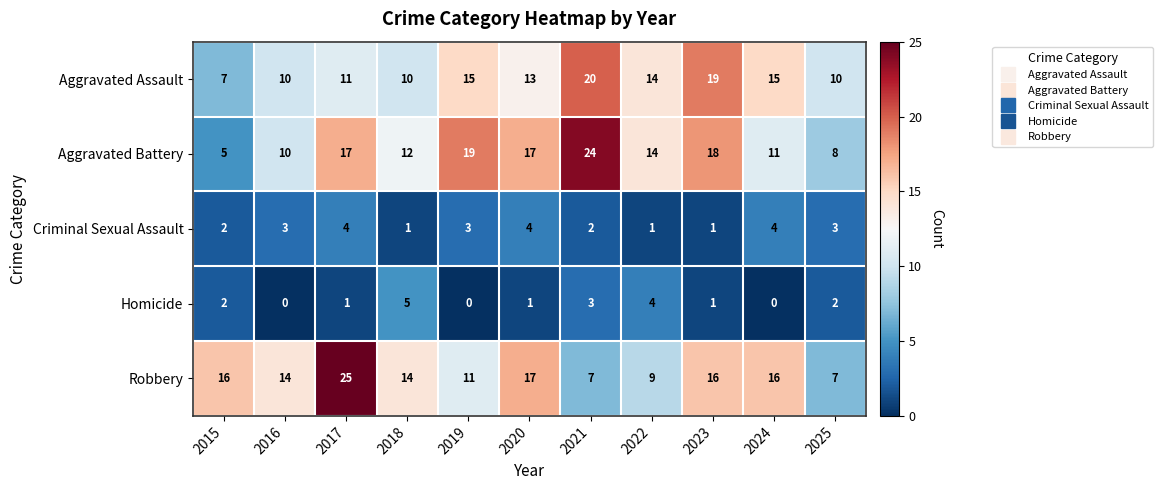

What is the maximum value for Robbery?

25